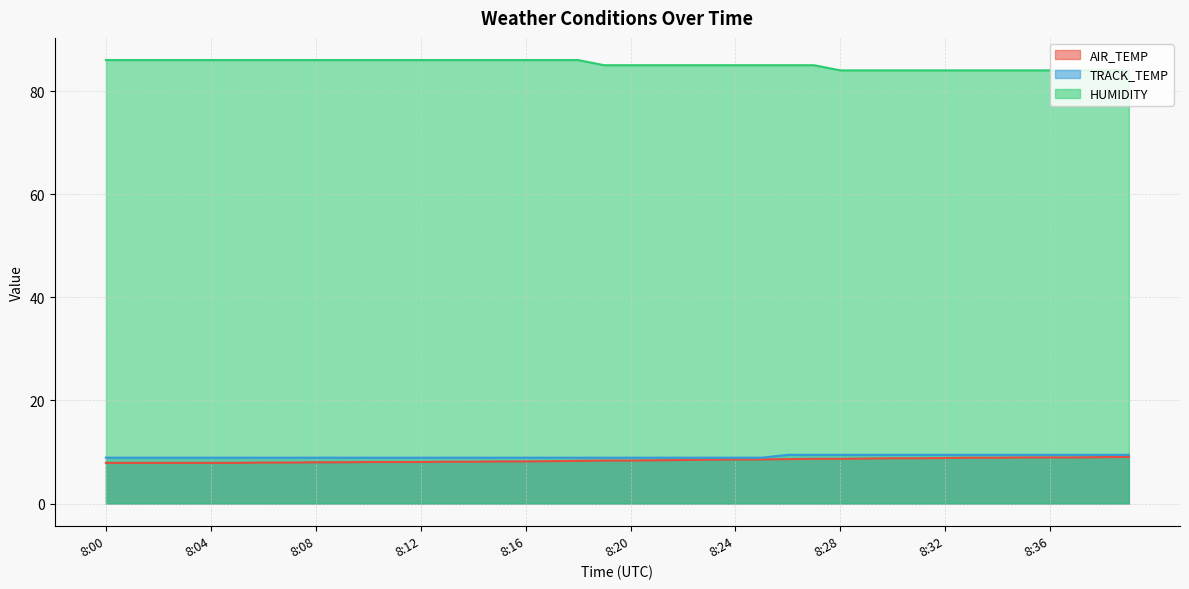

How many values in the HUMIDITY series are below 85?

12